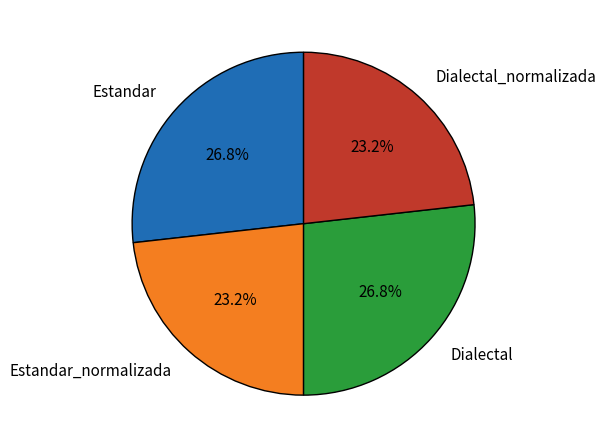

The Dialectal_normalizada slice represents 14% of the pie. True or false?

False